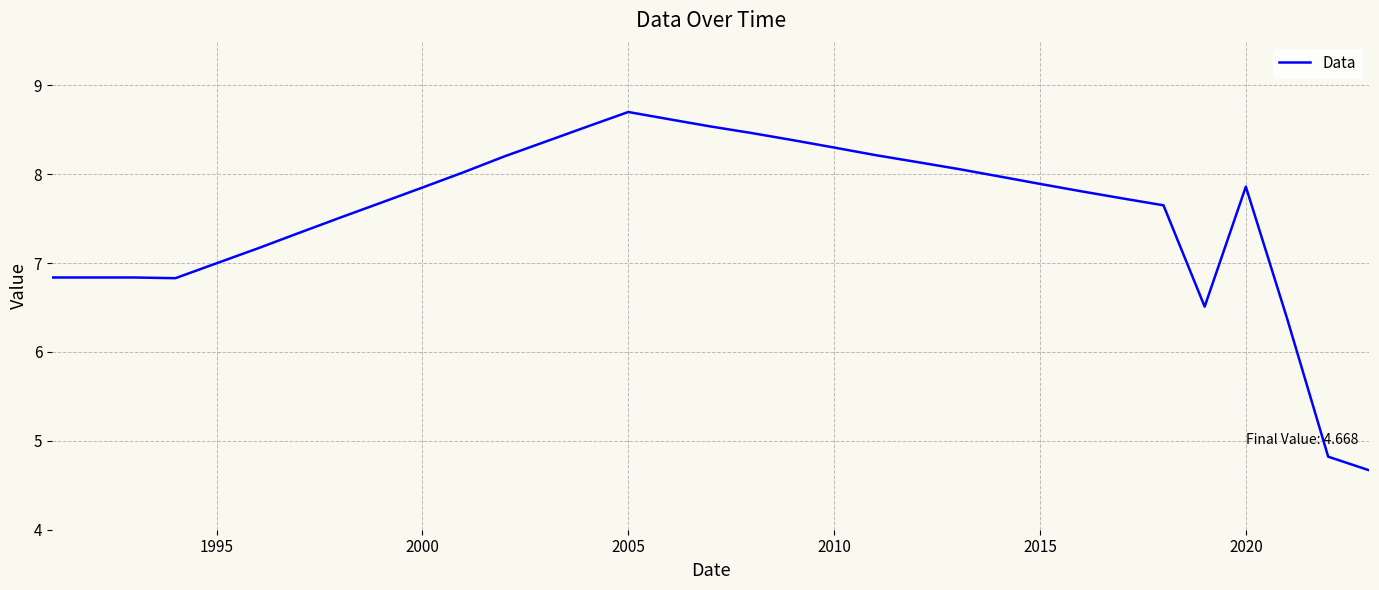

What is the minimum value shown in the chart?

4.7